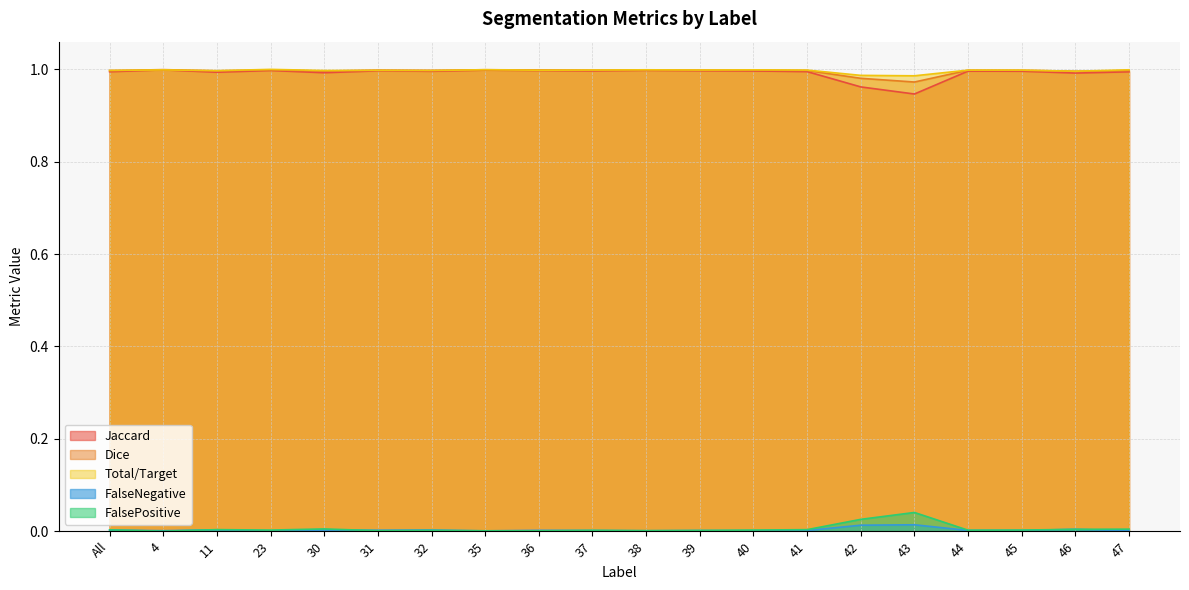

Where is the first local maximum for FalseNegative?

11